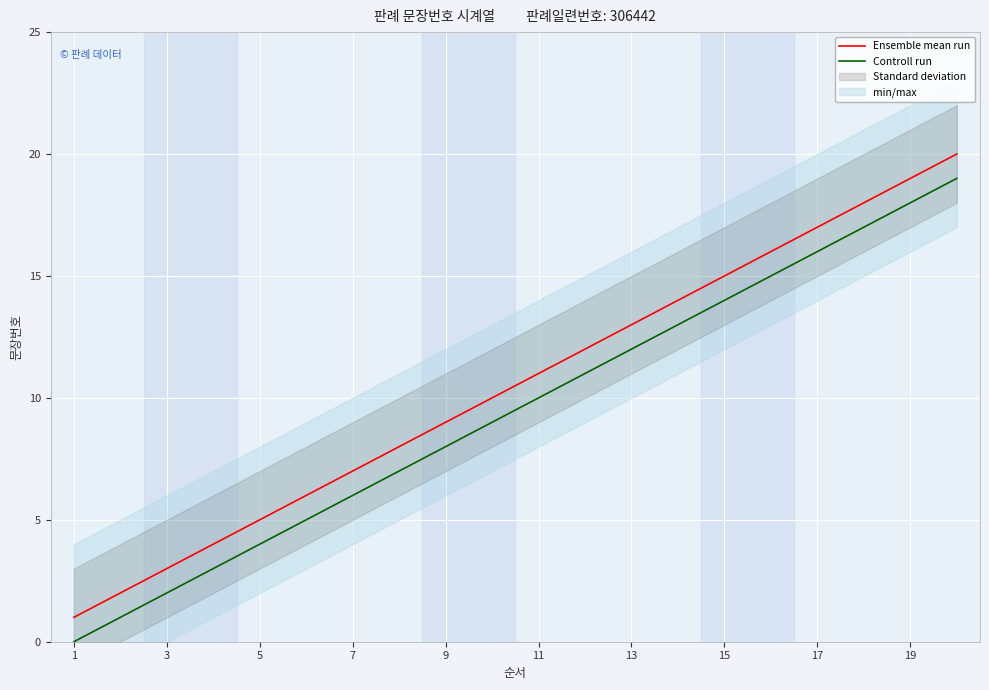

Reading right to left, list all the values displayed in this chart.

Ensemble mean run: 20	19	18	17	16	15	14	13	12	11	10	9	8	7	6	5	4	3	2	1
Controll run: 19	18	17	16	15	14	13	12	11	10	9	8	7	6	5	4	3	2	1	0